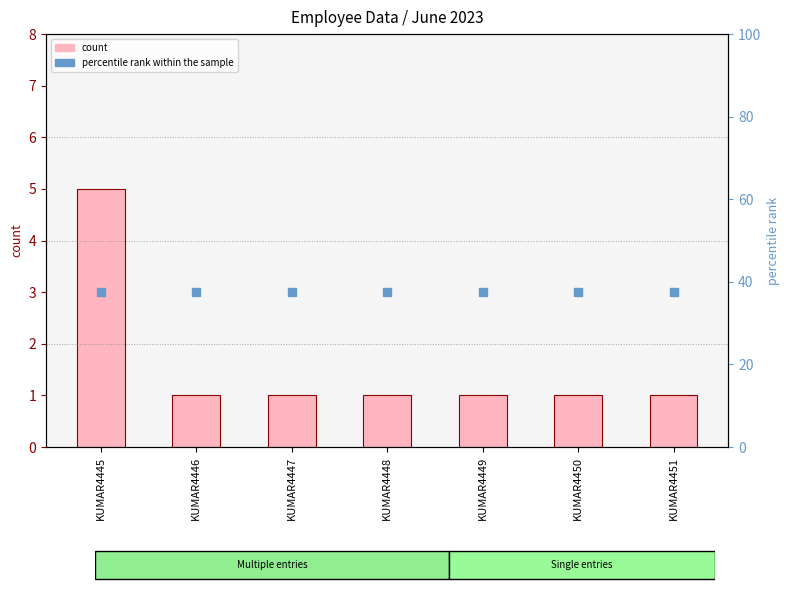

At how many categories does at least one series exceed 2?

7